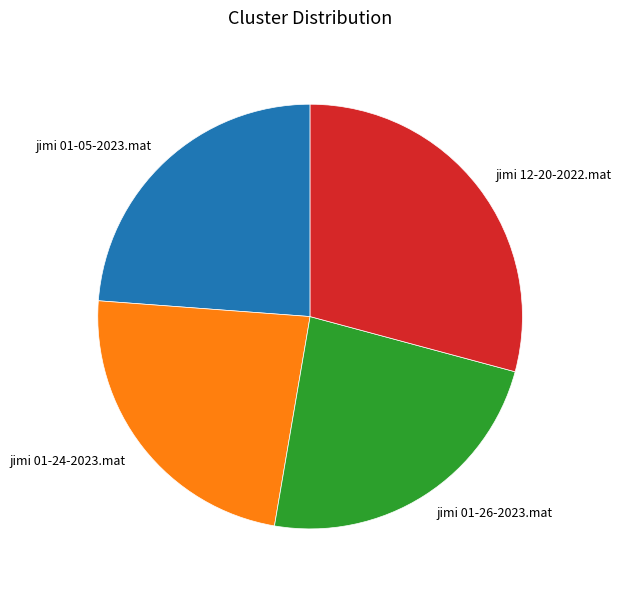

Do jimi 12-20-2022.mat and jimi 01-24-2023.mat together represent more than half of the pie?

Yes